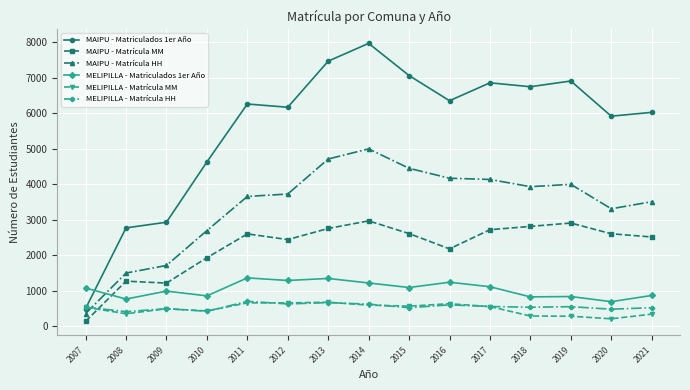

What is the total value across all series at 2010?

10968